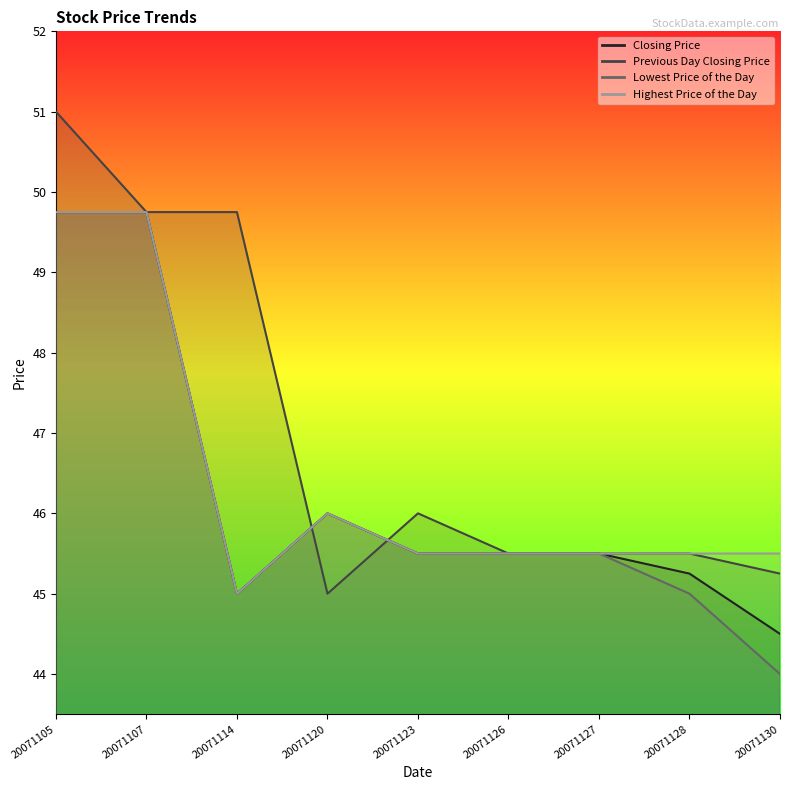

Between 20071127 and 20071130, which series saw the biggest shift?

Lowest Price of the Day